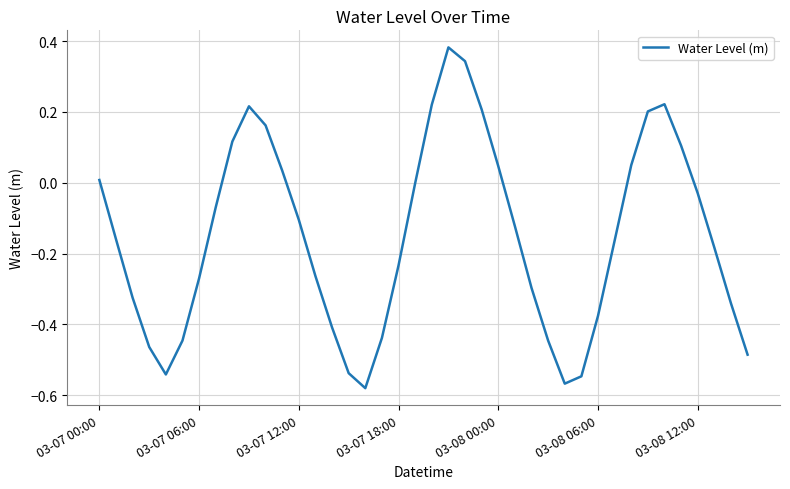

What is the difference between the second highest and minimum values?

0.9